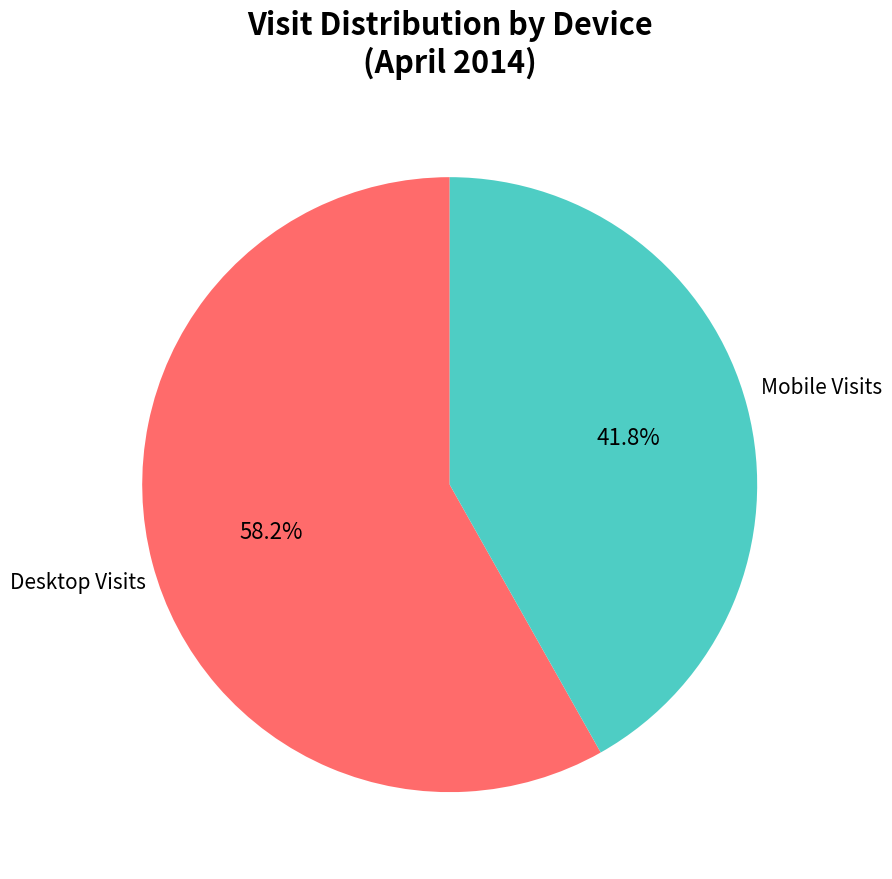

Does any single category account for the majority?

Yes